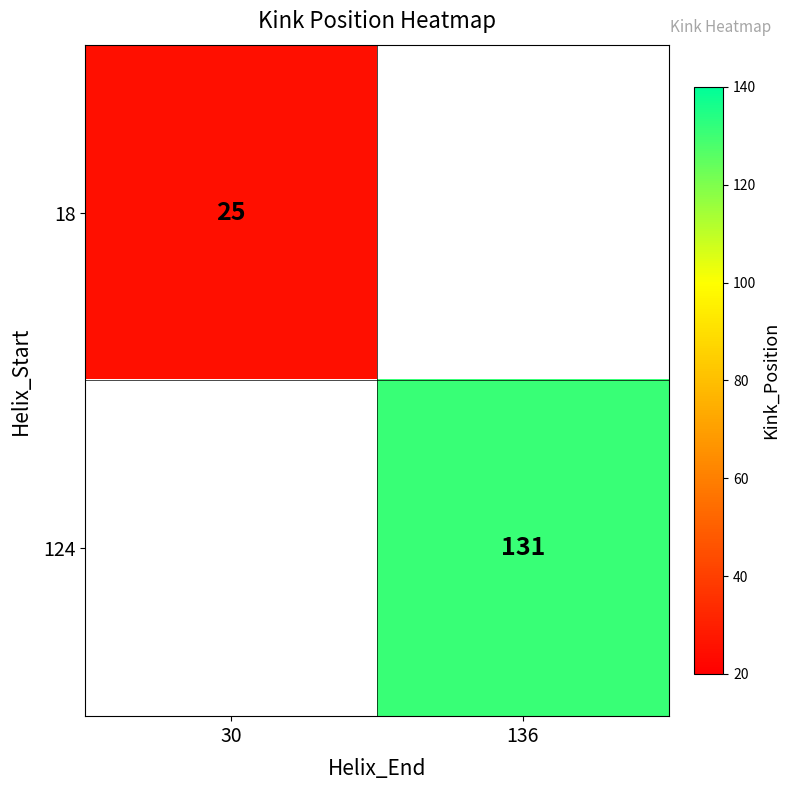

Is it true that 124 equals 219 at 136?

False